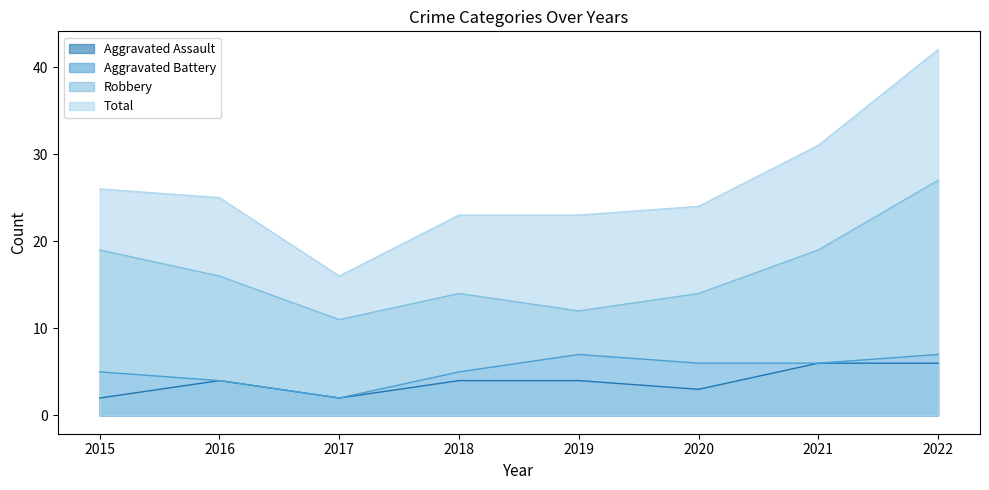

What are all the series names shown in the legend?

Aggravated Assault, Aggravated Battery, Robbery, Total